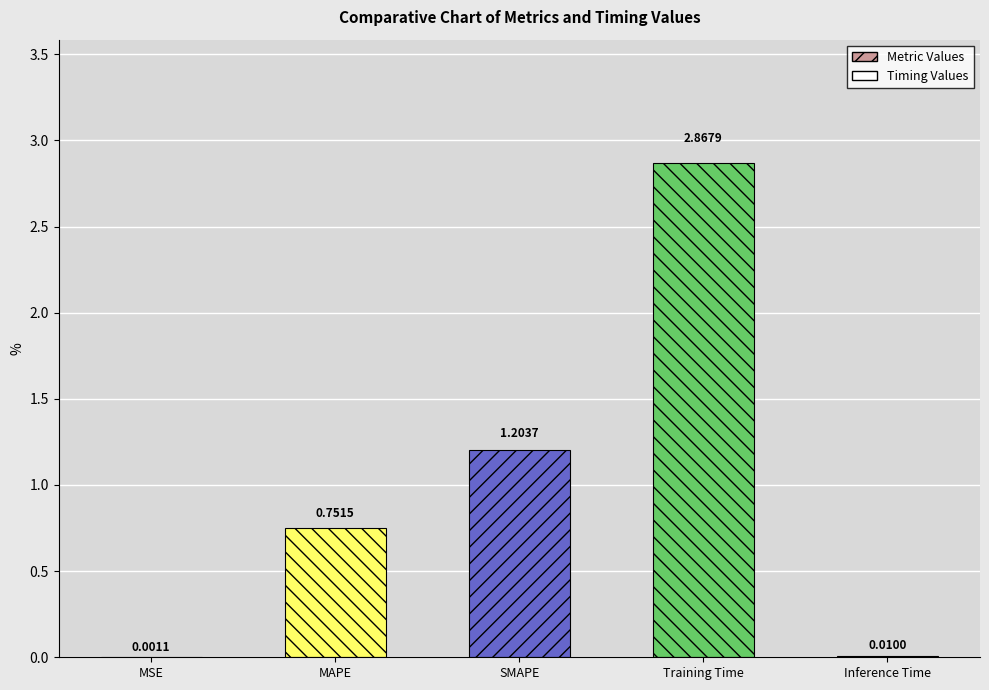

What is the change in value from MAPE to SMAPE?

+0.5